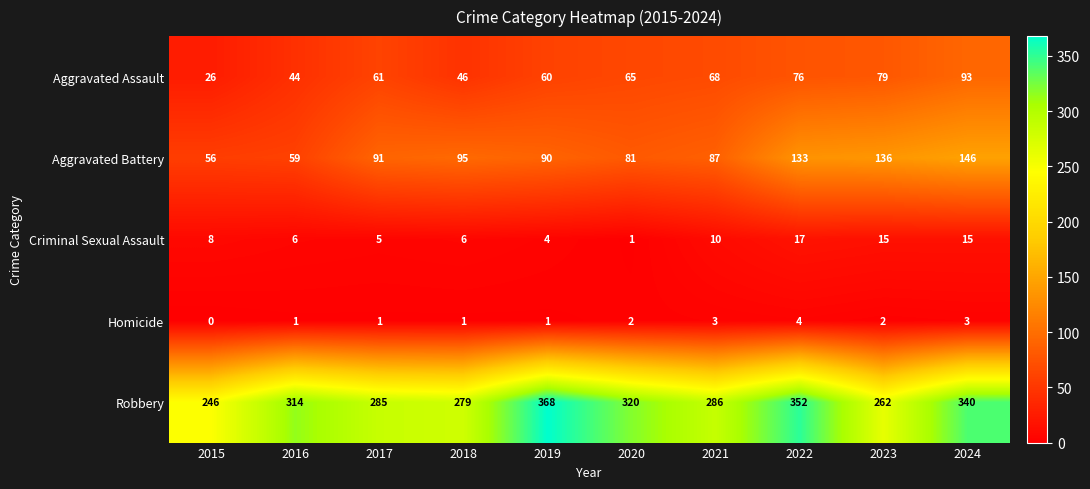

Read the Aggravated Assault value at 2024, to the nearest 5.

95